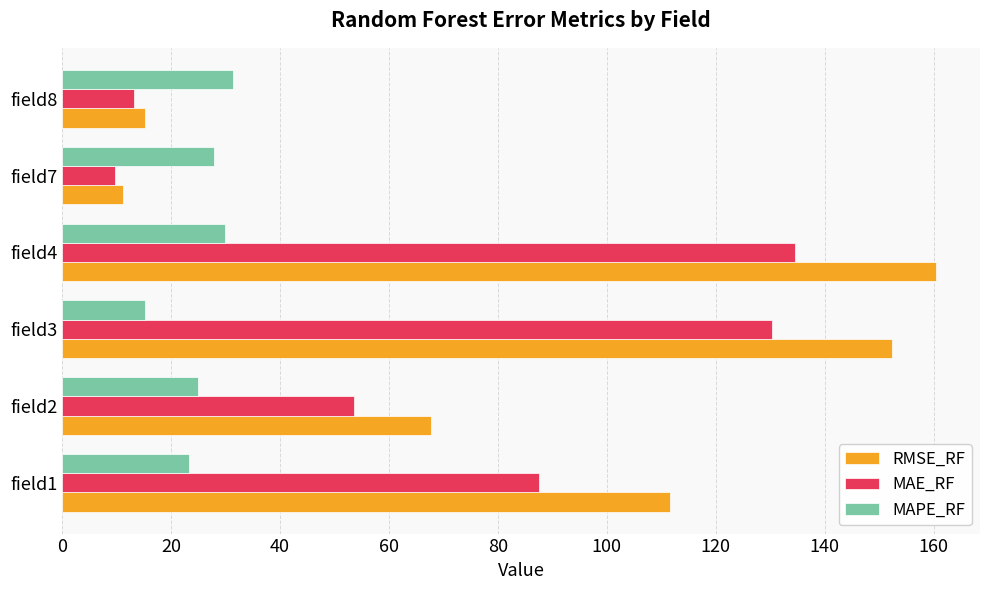

At field2, list the series in order from largest to smallest.

RMSE_RF, MAE_RF, MAPE_RF